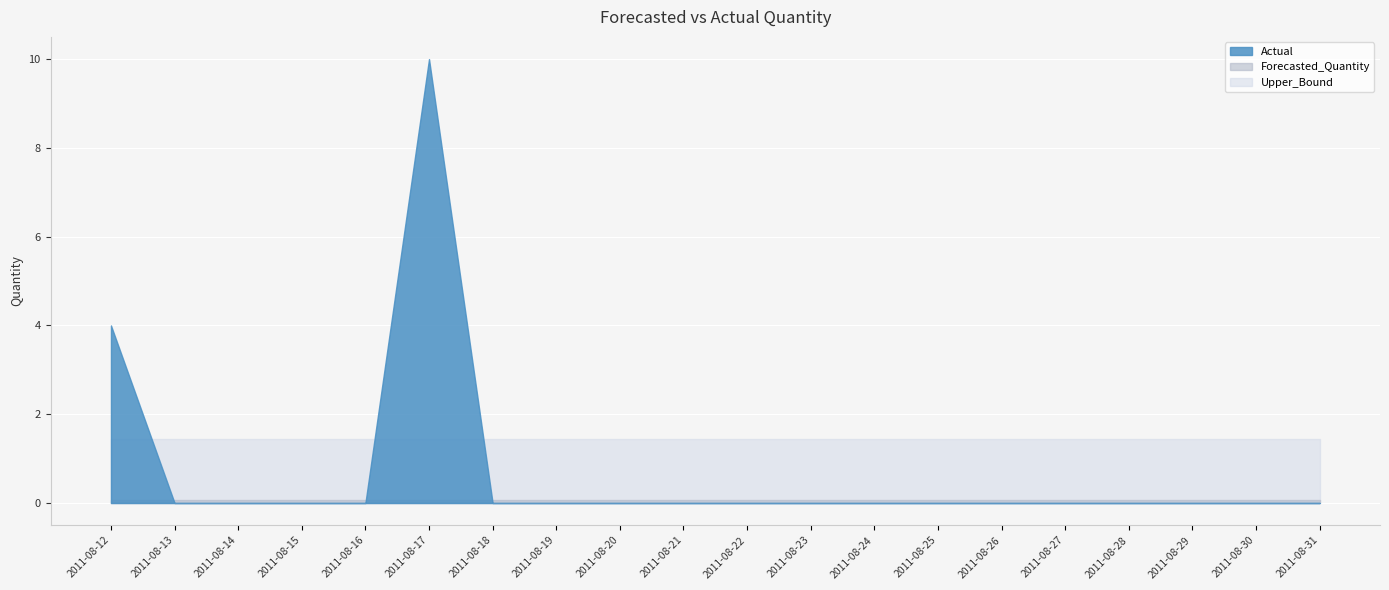

At which label is Upper_Bound closest to 1?

2011-08-12